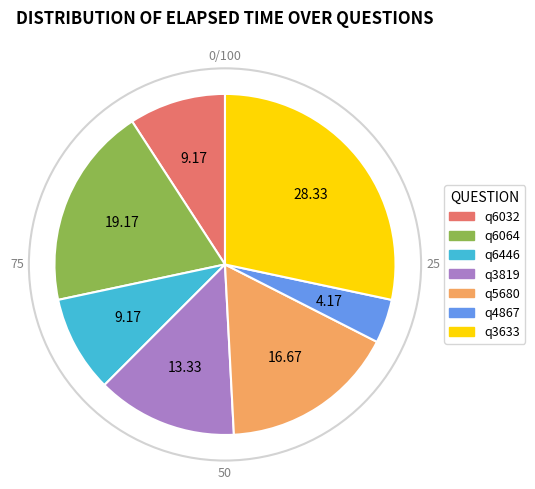

Count the number of slices in the pie.

7